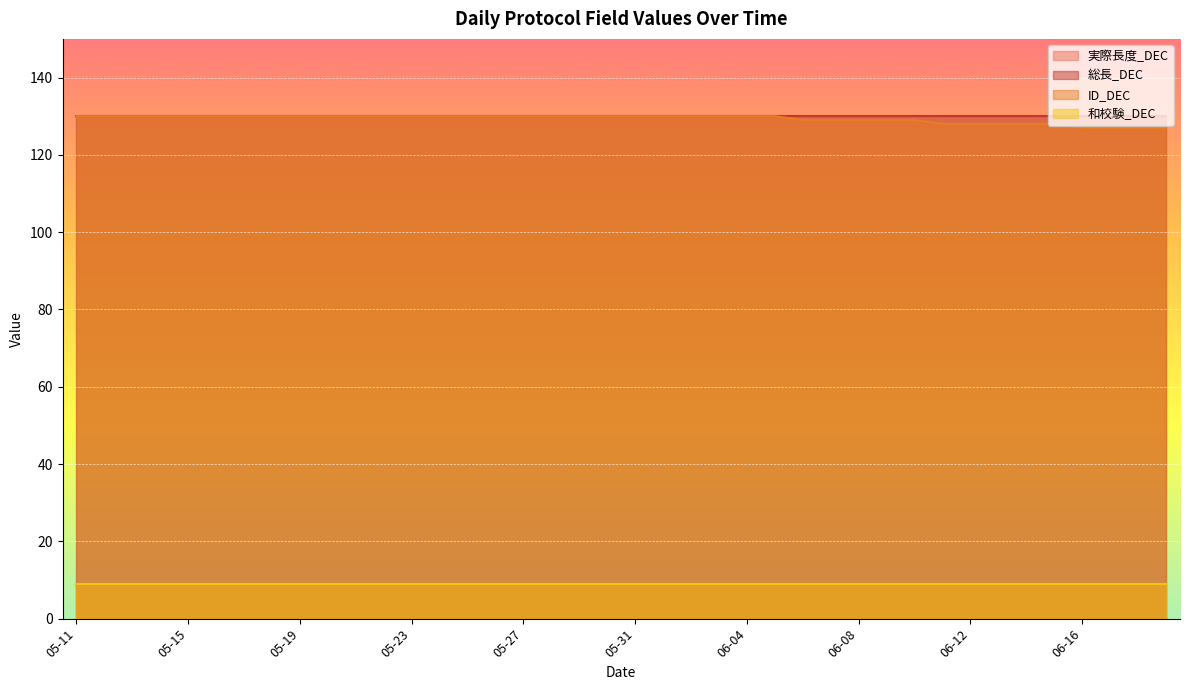

What is the difference between the highest and lowest values at 05-24?

121